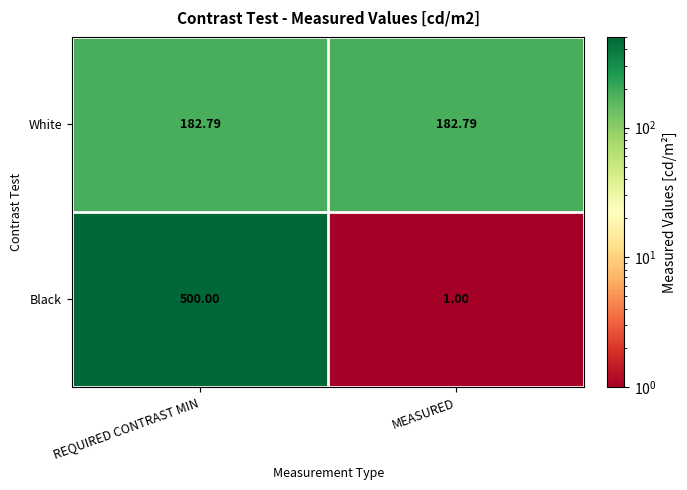

At how many categories does at least one series exceed 341?

1